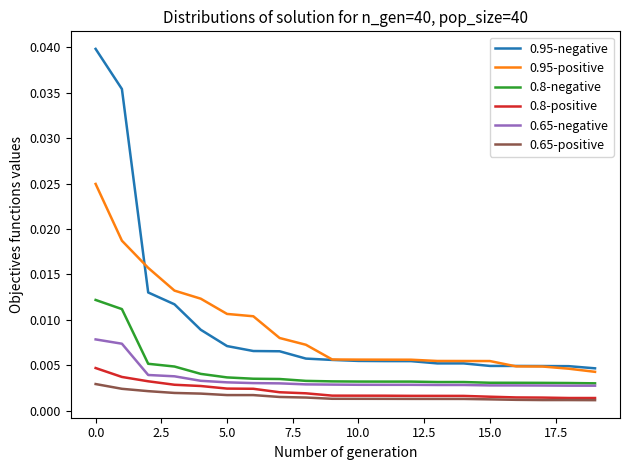

Rank the series by their maximum value, from lowest to highest.

0.65-positive, 0.8-positive, 0.65-negative, 0.8-negative, 0.95-positive, 0.95-negative